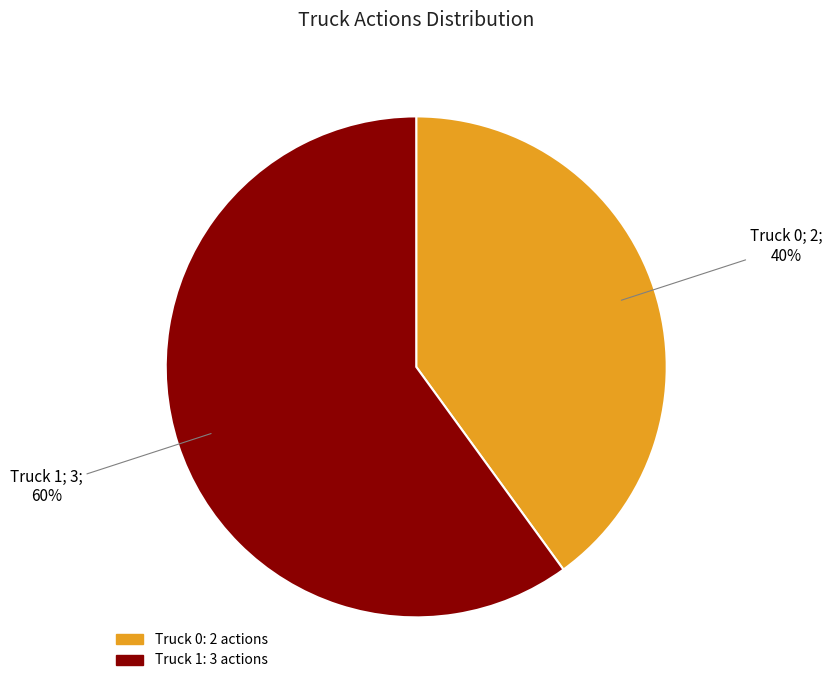

Do Truck 1 and Truck 0 together represent more than half of the pie?

Yes